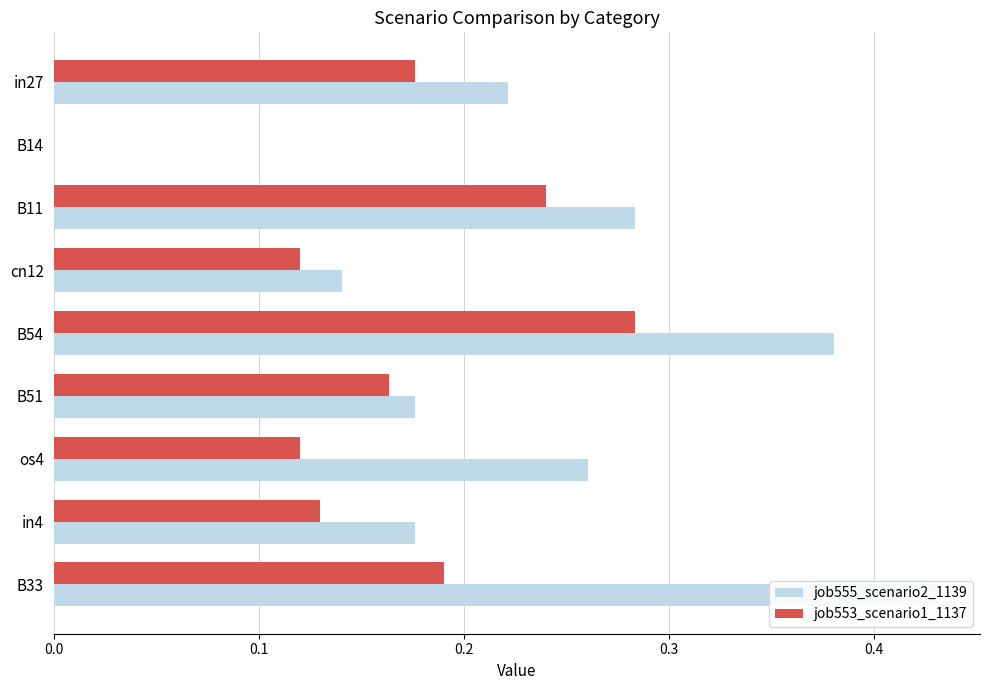

Rank the series at in27 from highest to lowest value.

job555_scenario2_1139, job553_scenario1_1137